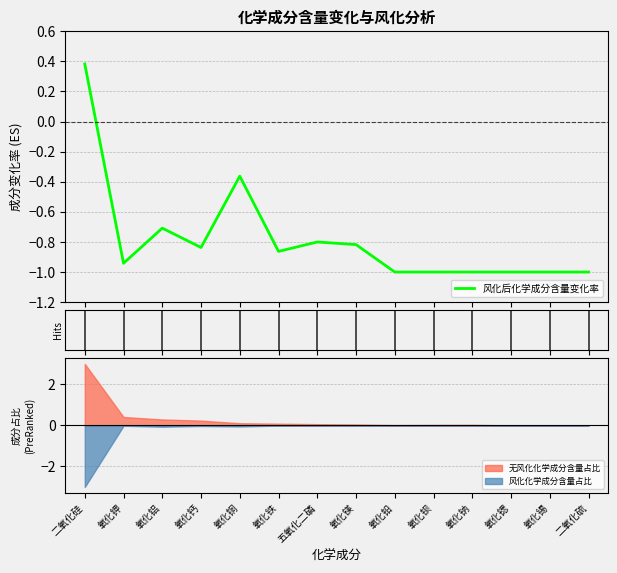

What is the smallest value displayed?

-1.0